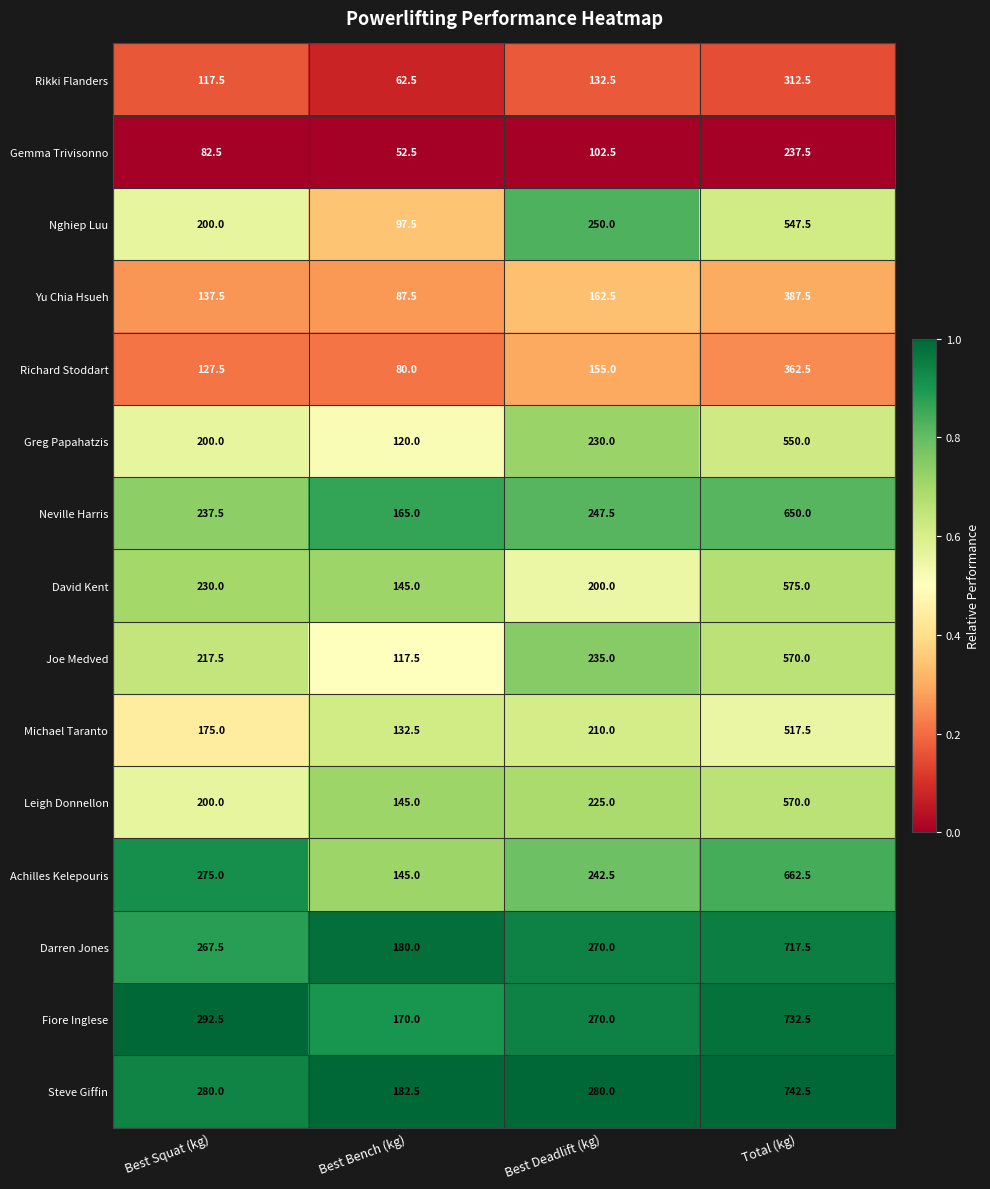

Rank the categories by Achilles Kelepouris value from highest to lowest.

Total (kg), Best Squat (kg), Best Deadlift (kg), Best Bench (kg)